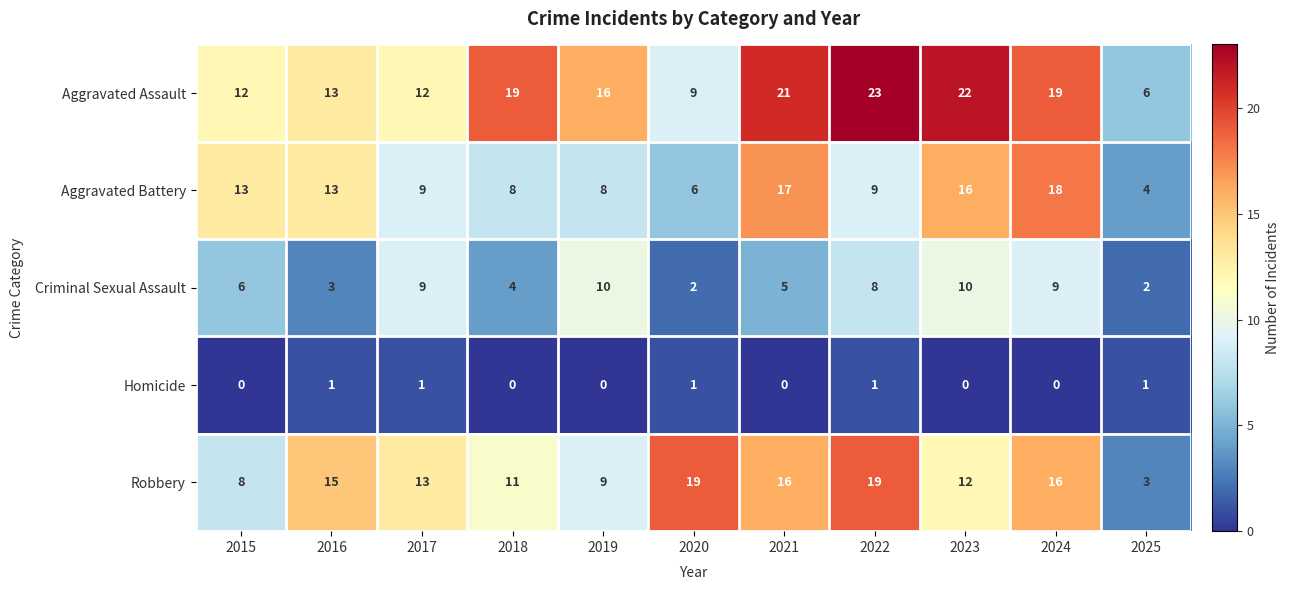

Which series has the largest total across all categories?

Aggravated Assault